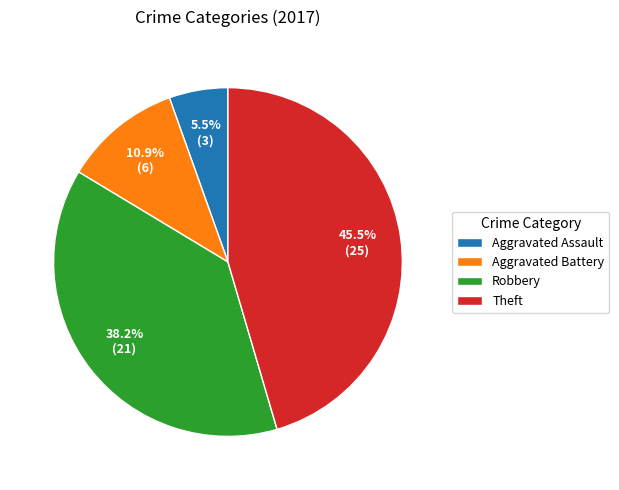

How many slices are in this pie chart?

4